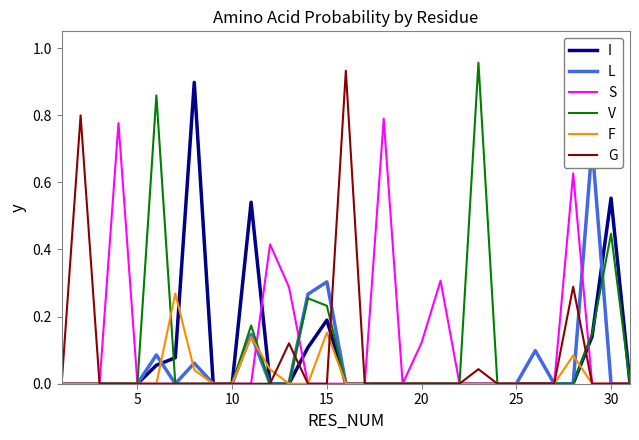

How many series are shown in this chart?

6